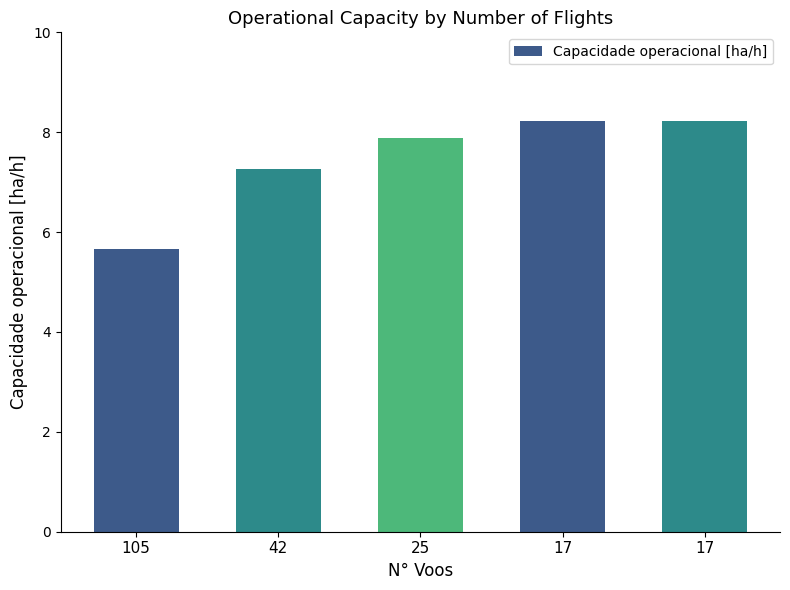

How many data points does each series have?

5